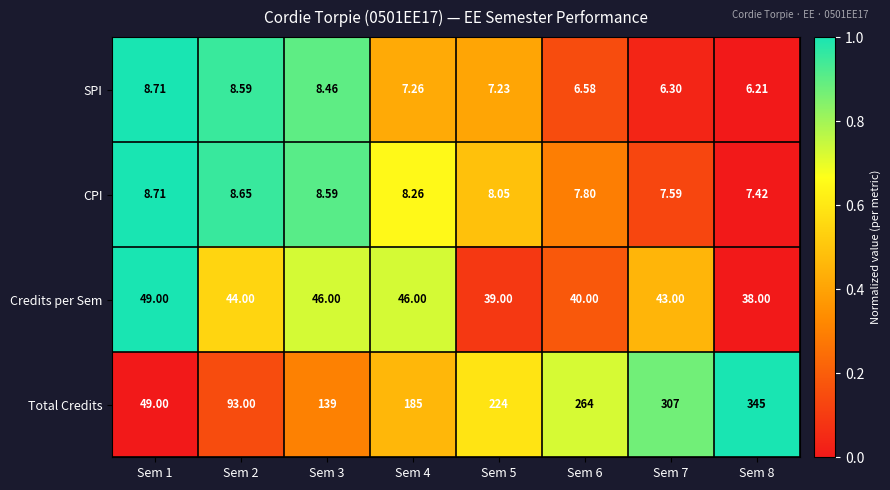

At Sem 4, list the series in order from smallest to largest.

SPI, CPI, Credits per Sem, Total Credits